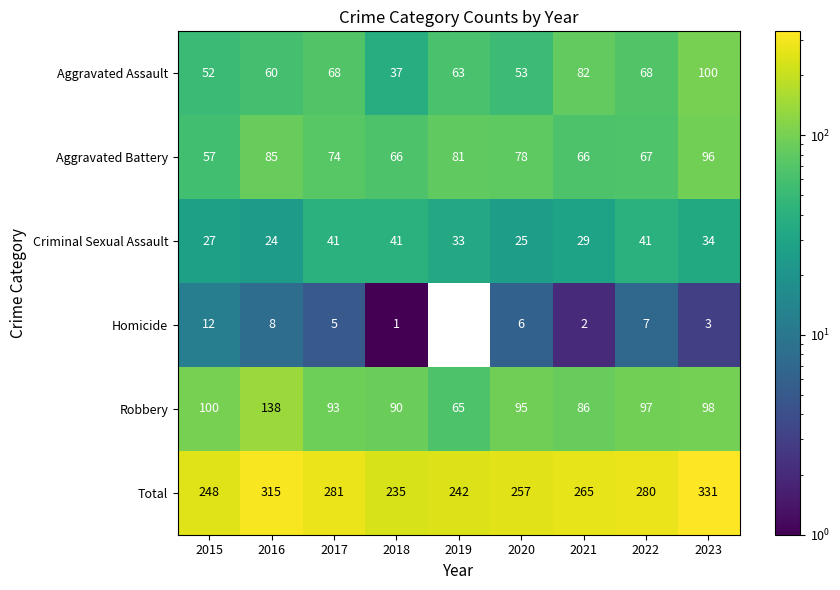

Rank the series at 2022 from lowest to highest value.

Homicide, Criminal Sexual Assault, Aggravated Battery, Aggravated Assault, Robbery, Total